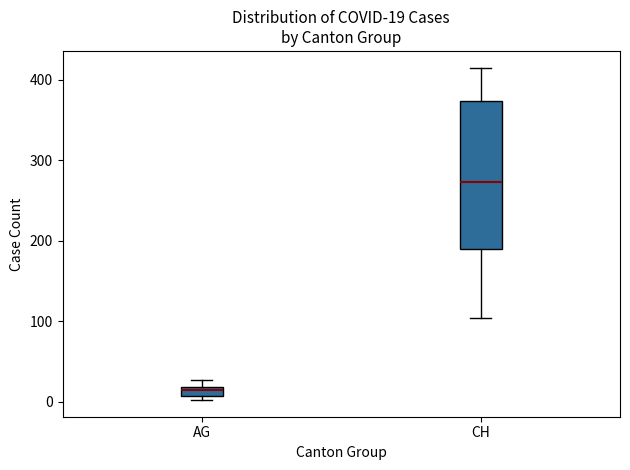

Comparing the boxes themselves (not the whiskers), which one is the tallest?

CH